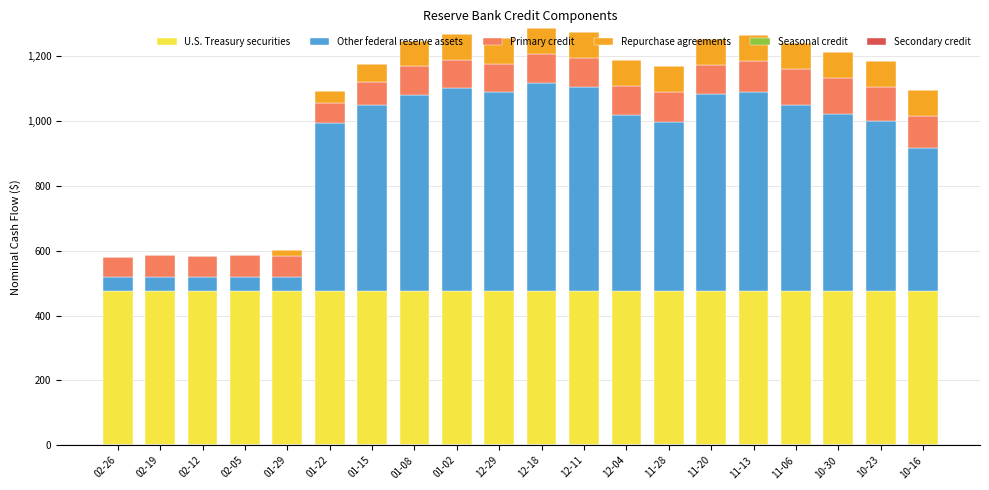

What is the highest value of the U.S. Treasury securities series?

476.6